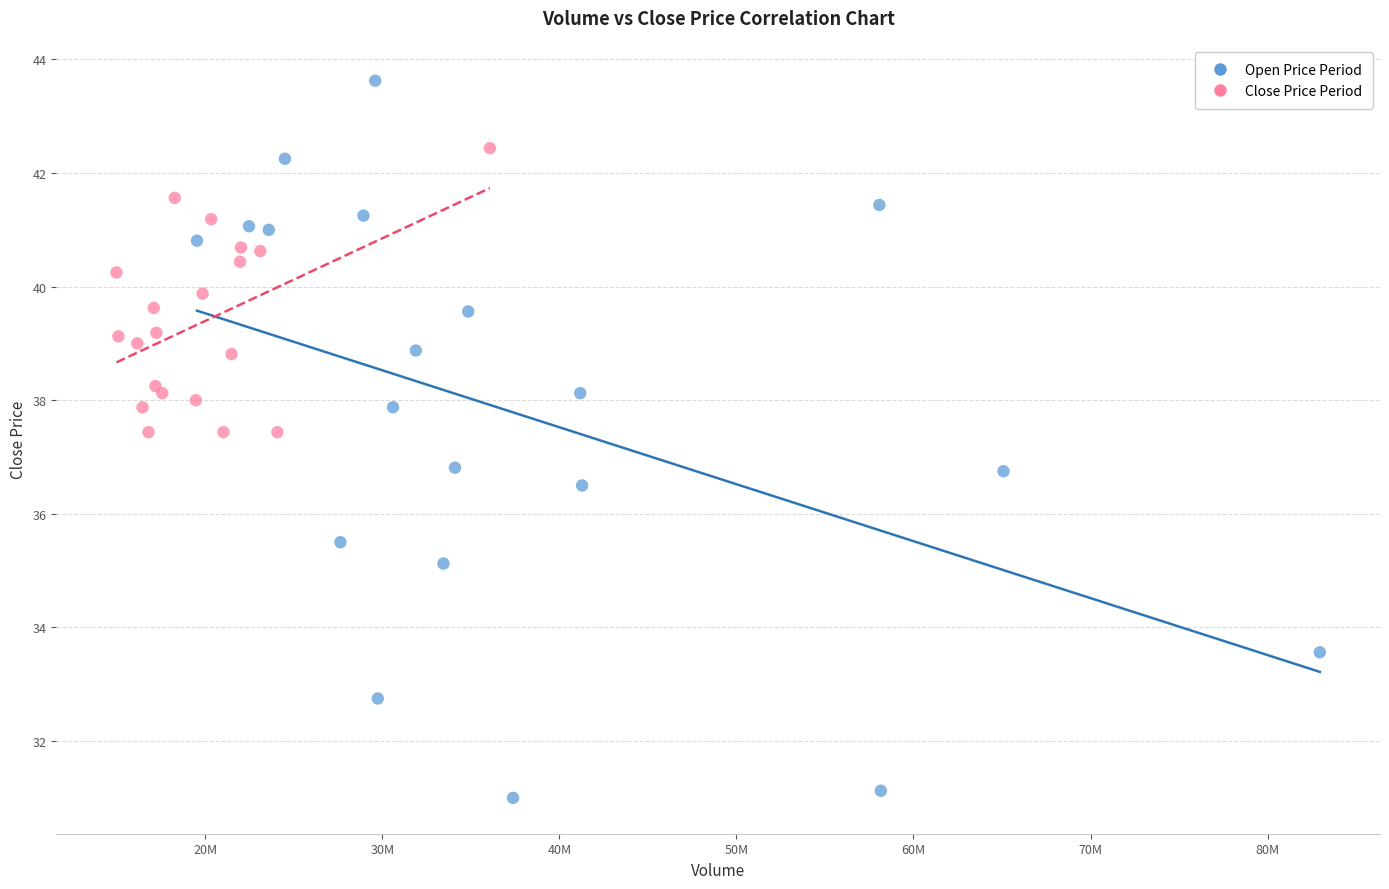

Which series has the largest Y range (max minus min)?

Open Price Period